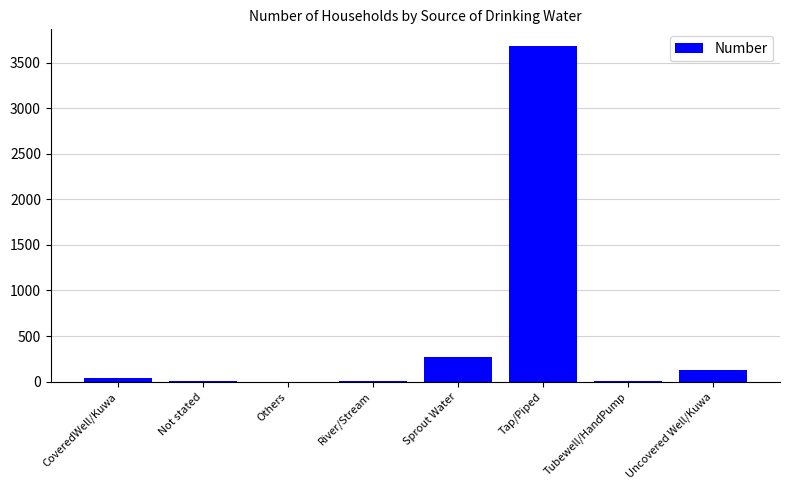

What is the maximum value shown in the chart?

3681